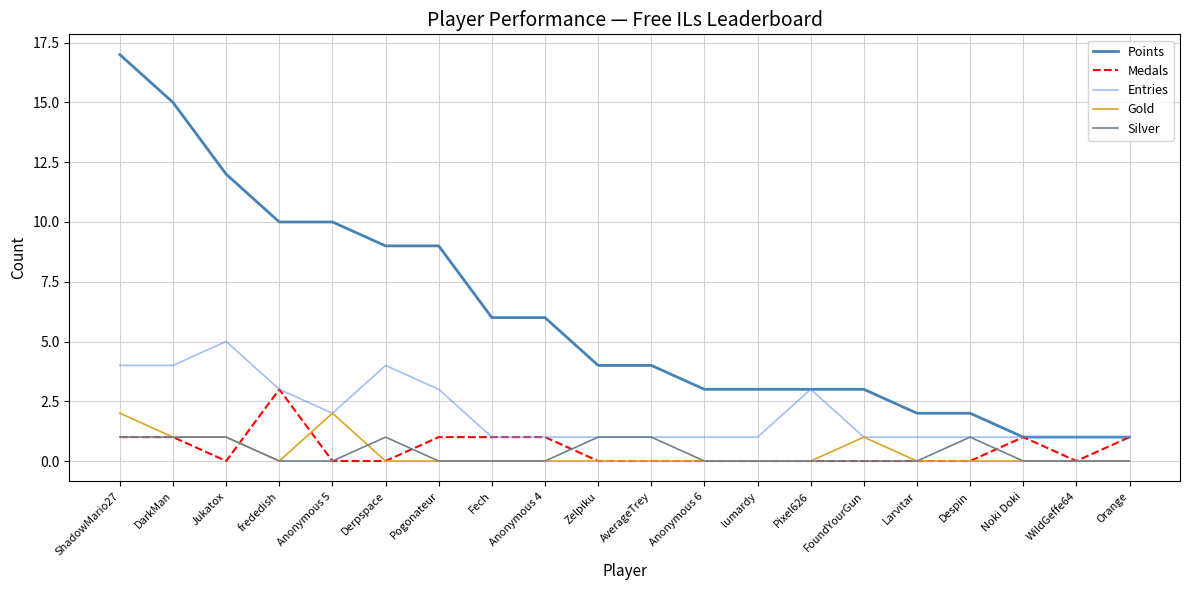

Is it true that Points equals 7 at frededish?

False